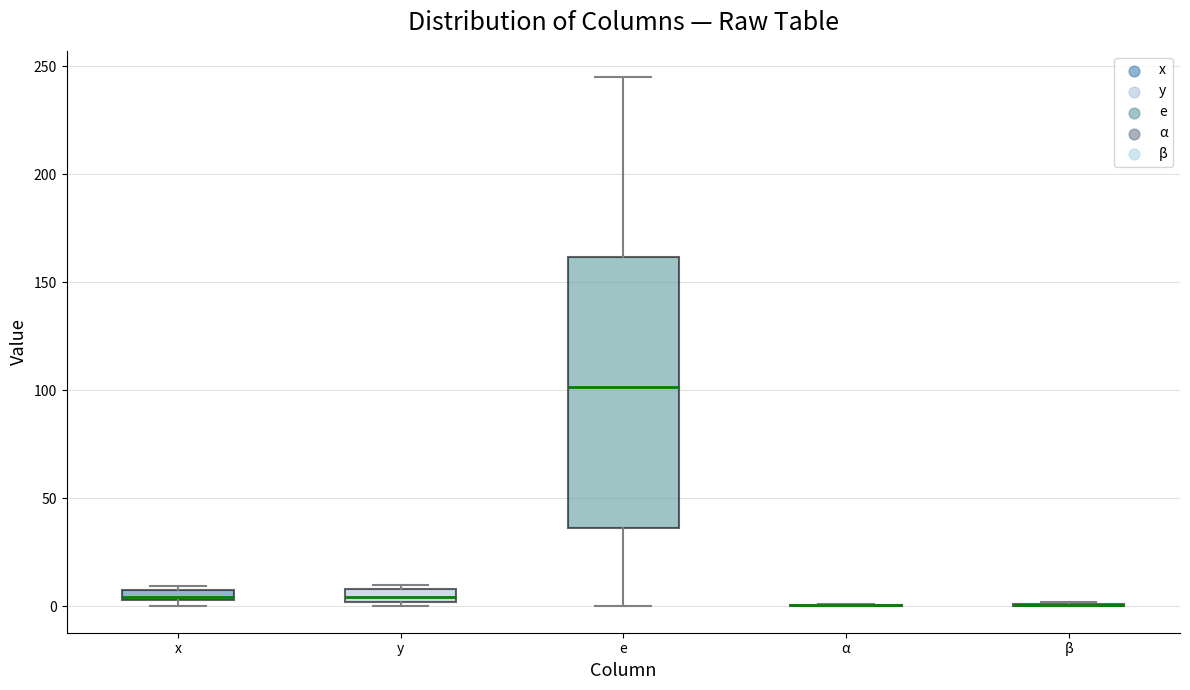

Comparing the boxes themselves (not the whiskers), which one is the tallest?

e